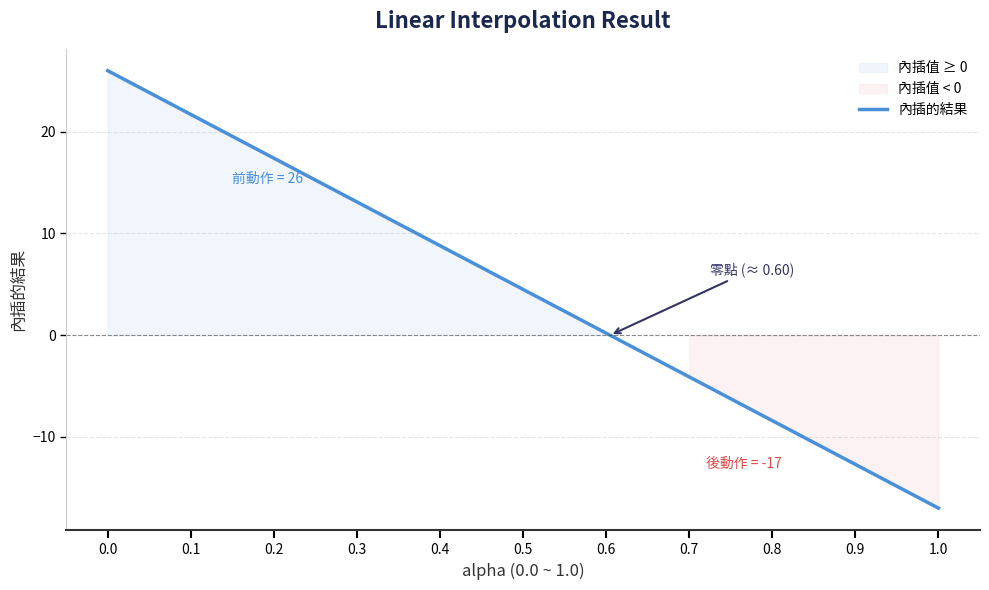

Which has a higher value, 0.6 or 0.1?

0.1